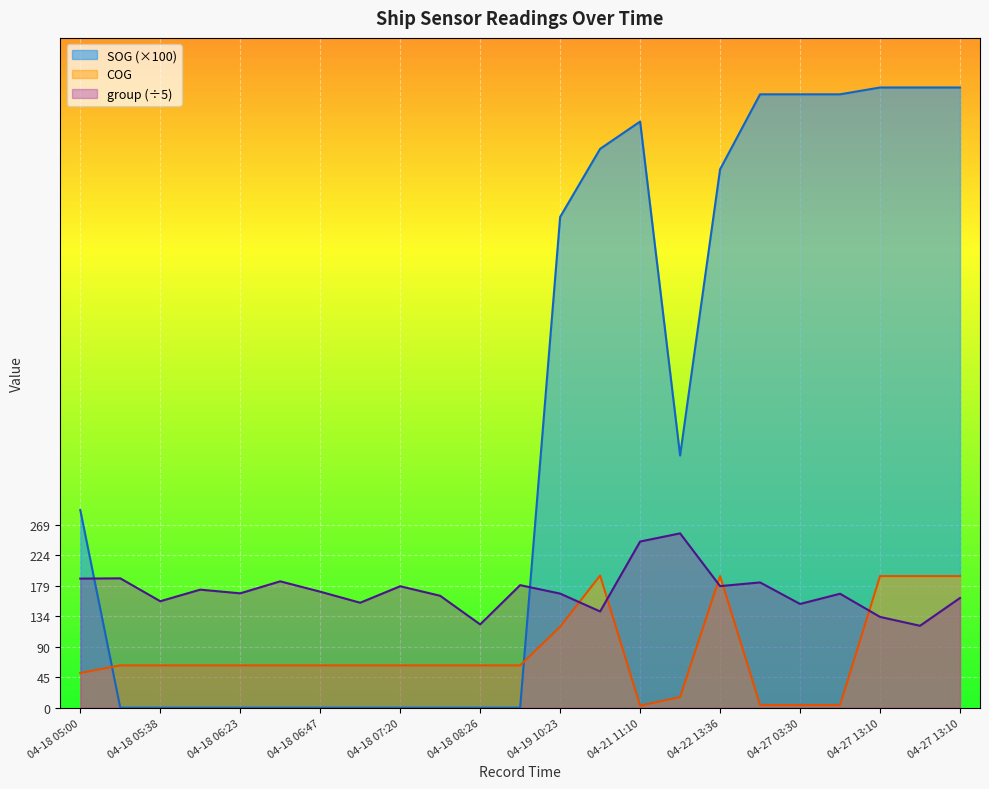

What are all the series names shown in the legend?

SOG (×100), COG, group (÷5)